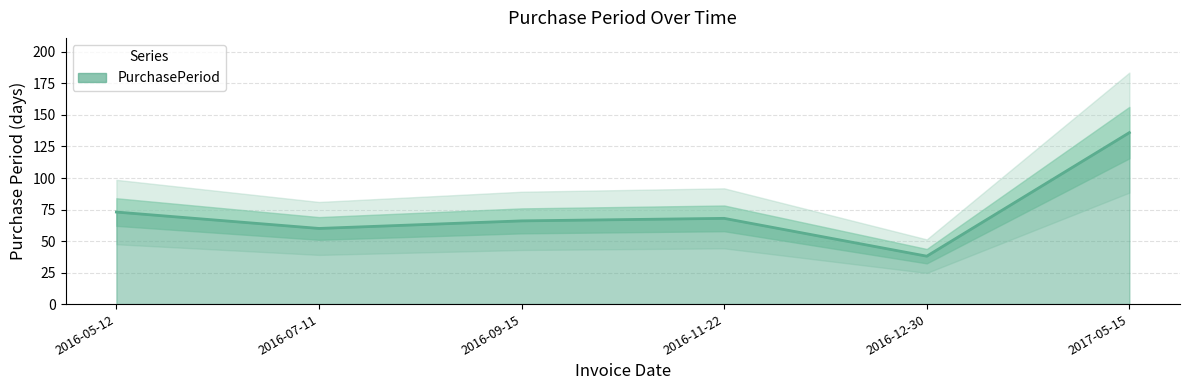

How many lines are shown in the chart?

1